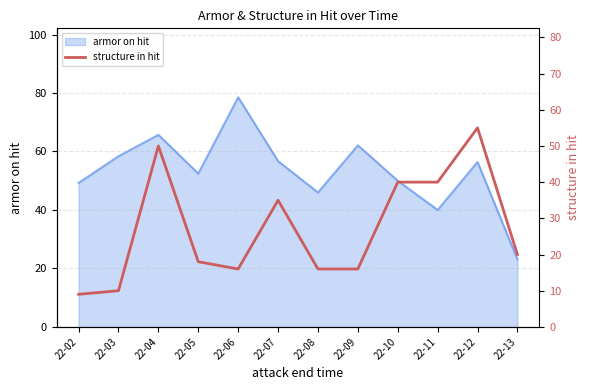

The armor on hit series shows 58.4 at 22-03. True or false?

True